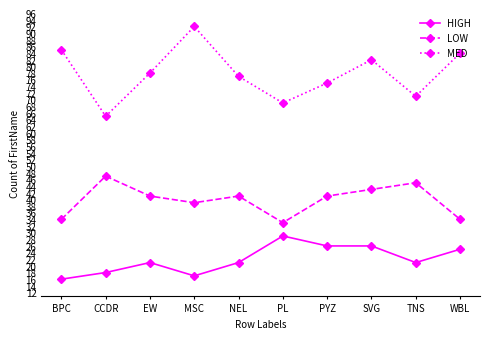

Does the chart display data point markers on the line(s)?

Yes